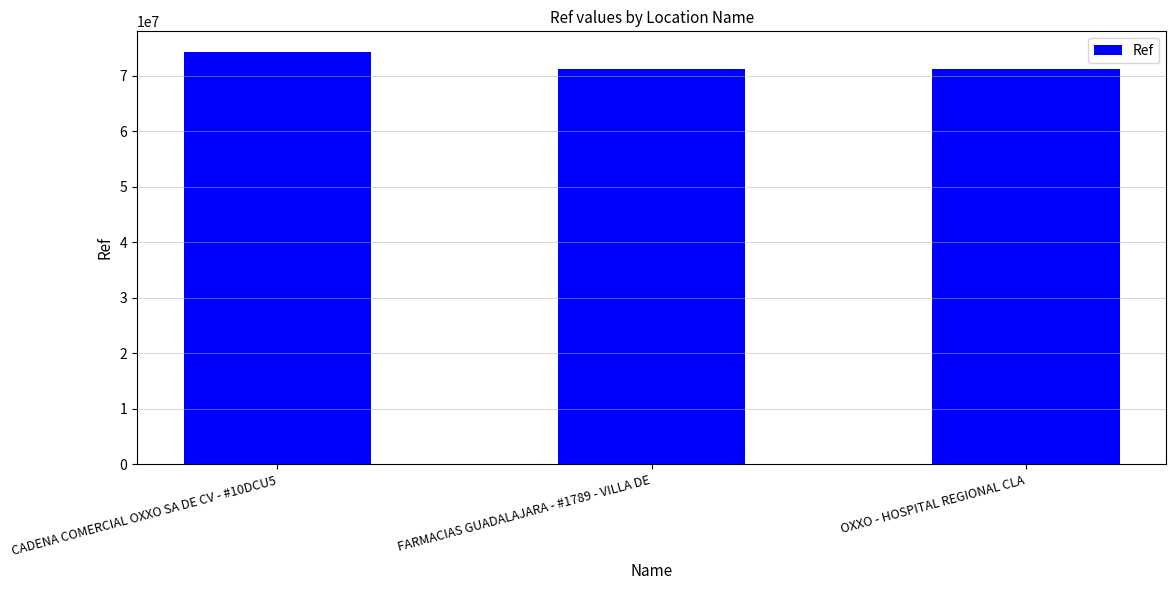

How many values are below 71251273?

1